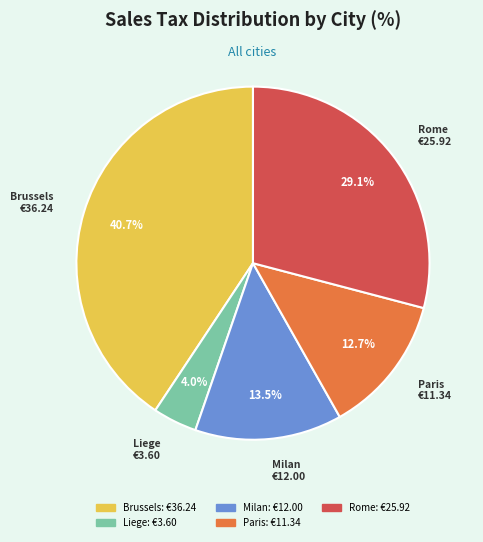

How many slices are in this pie chart?

5